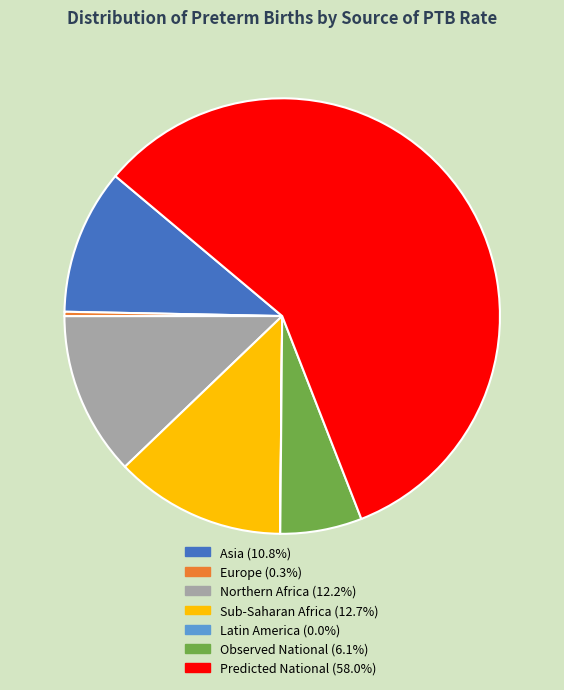

Does any single category account for the majority?

Yes